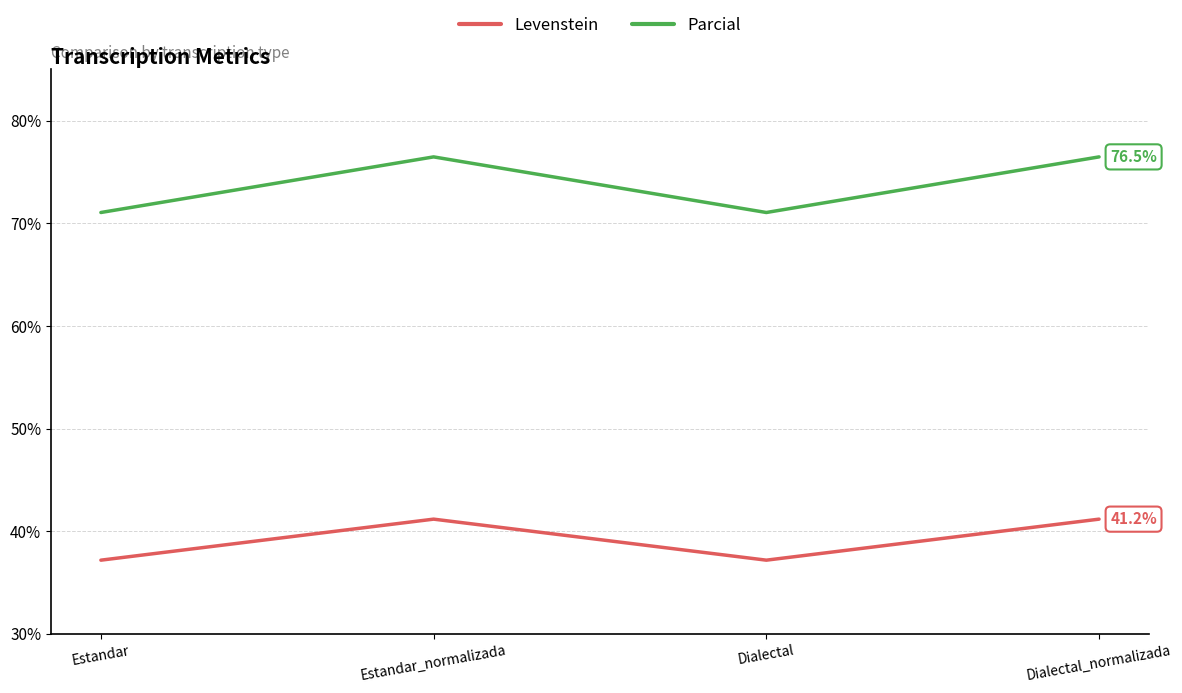

Count the number of data series in this chart.

2